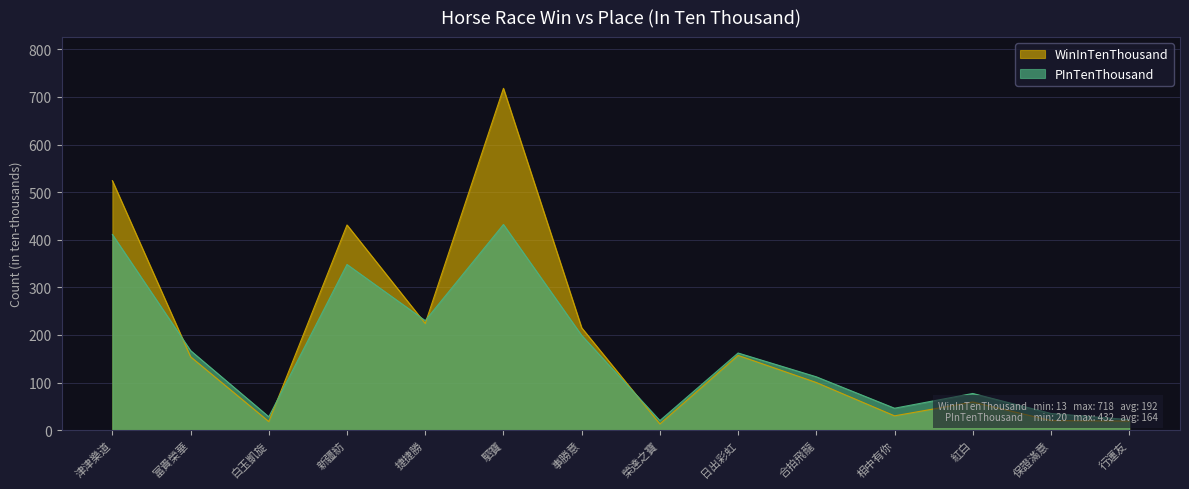

Between 保證滿意 and 日出彩虹, which is larger?

日出彩虹